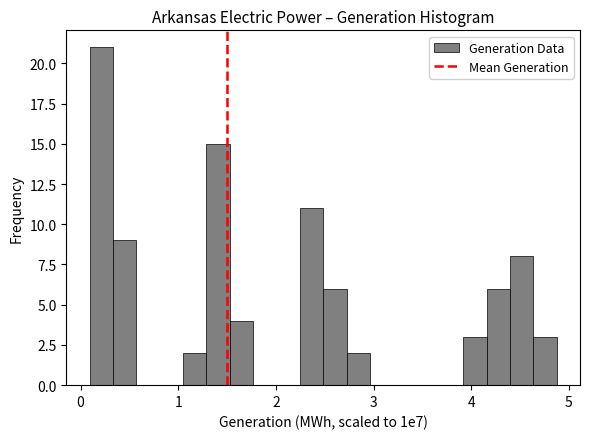

Read against the x-axis, roughly where is the centre of the tallest bar?

0.2